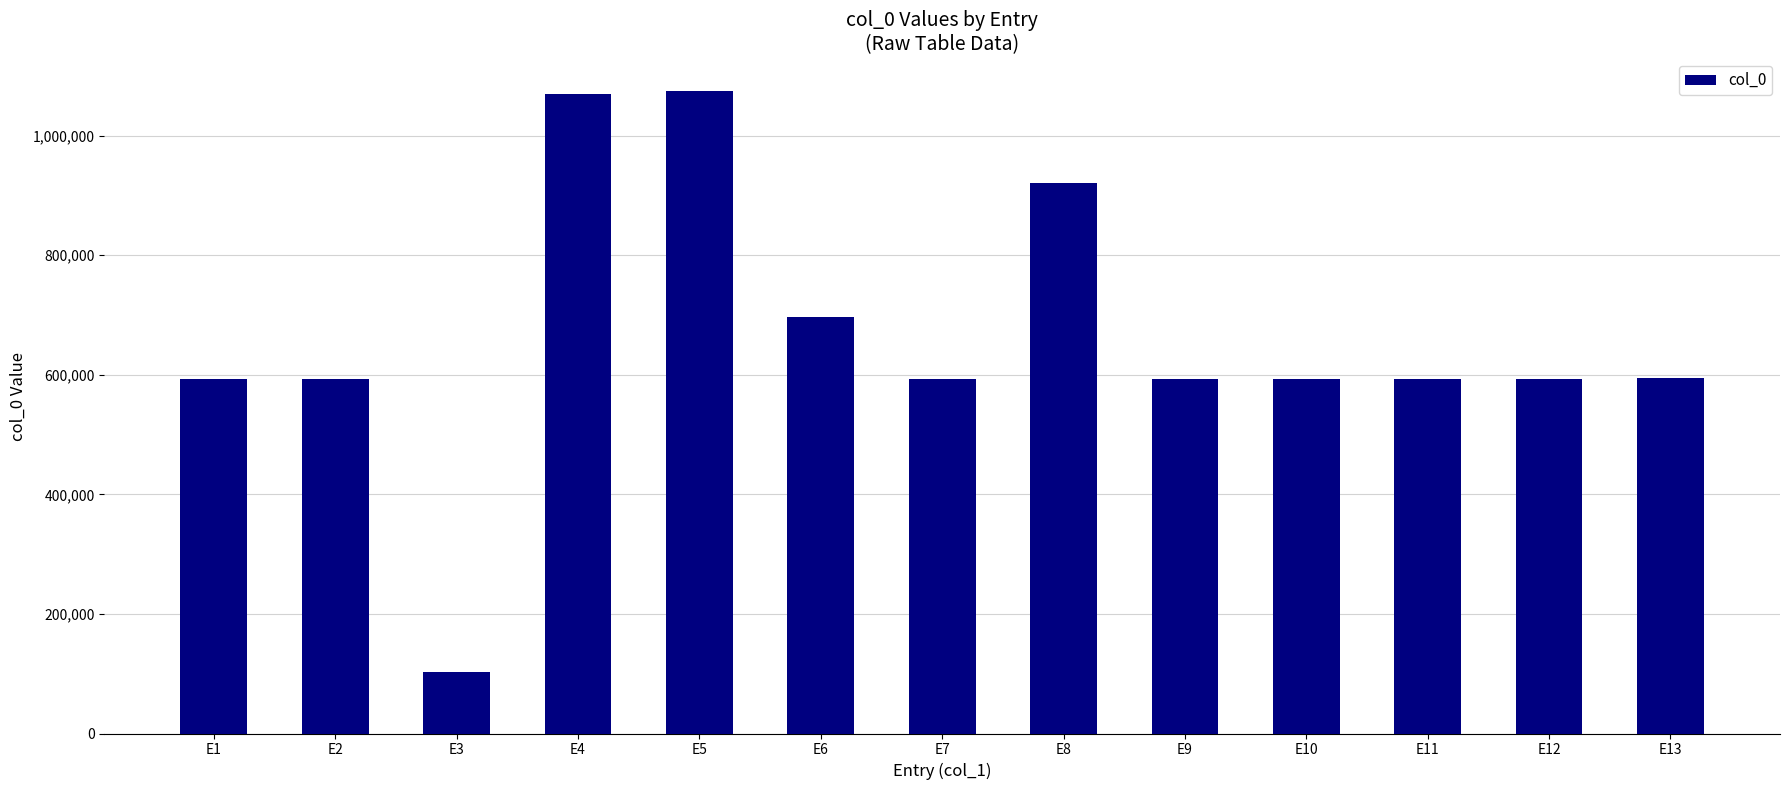

The chart shows a value of 593043 at E1. True or false?

True